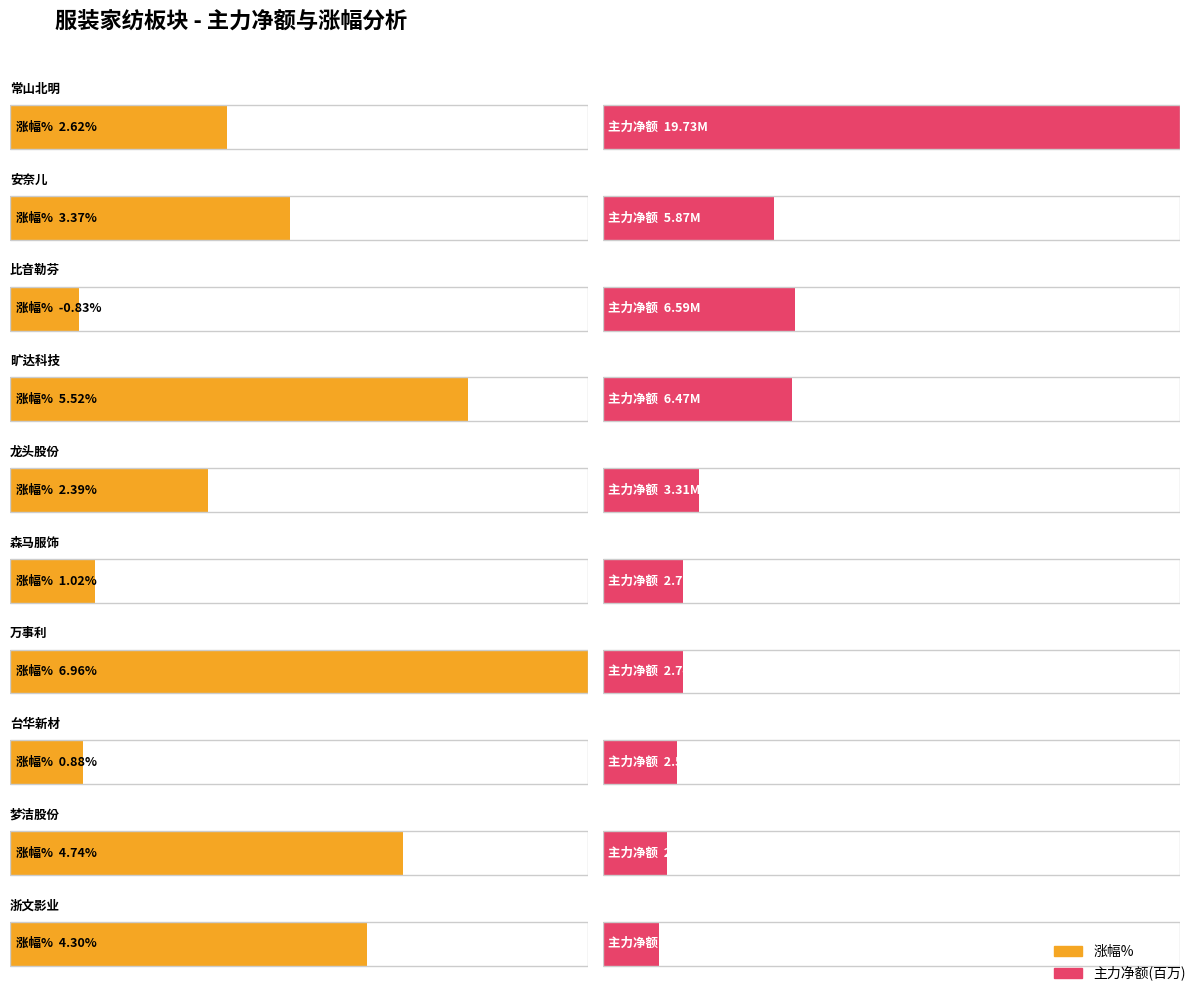

What is the maximum value for 主力净额?

19734827.0